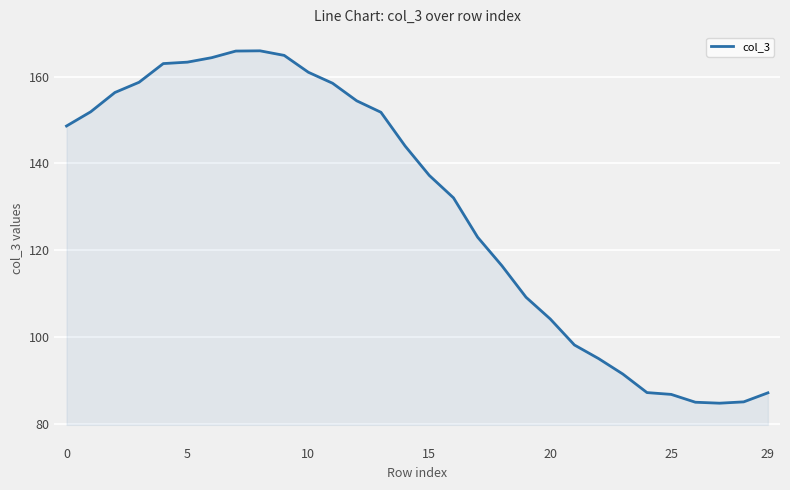

What is the difference between the maximum and minimum values?

81.2